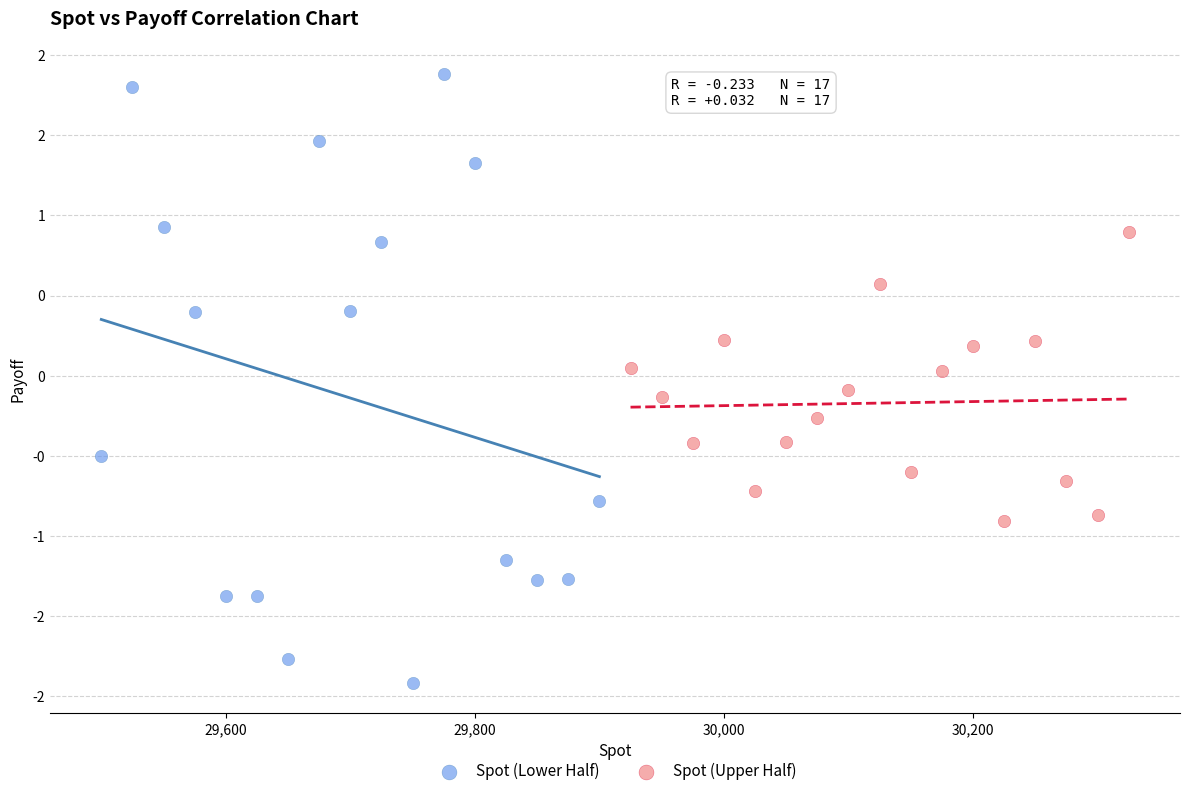

What are all the series names shown in the legend?

Spot (Lower Half), Spot (Upper Half)